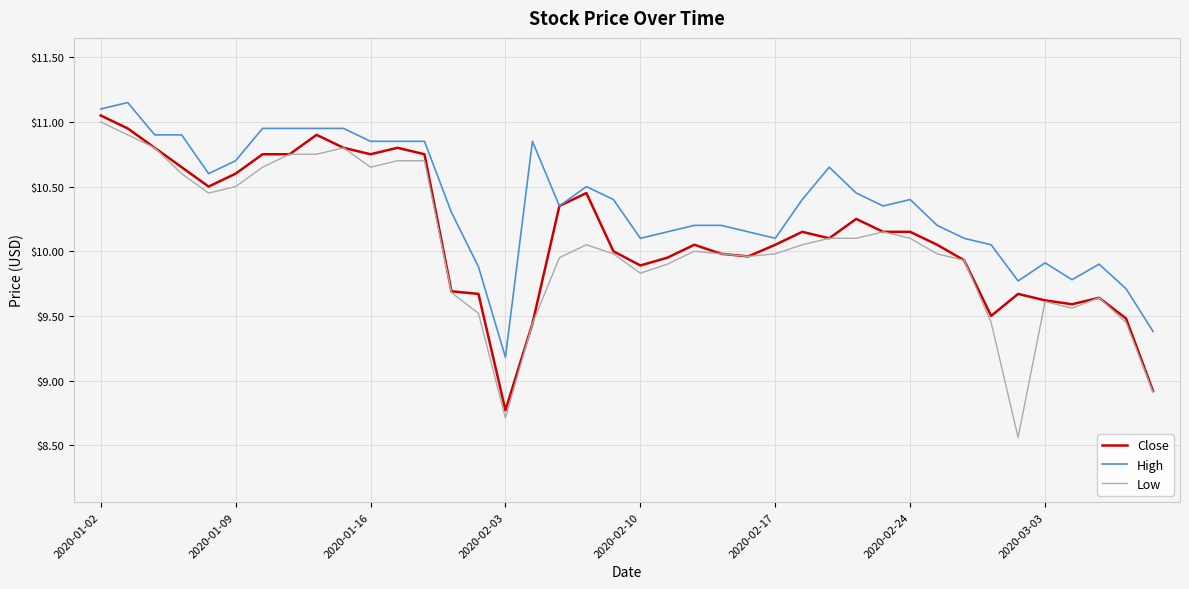

What is the difference between the maximum and minimum values in the Close series?

2.3